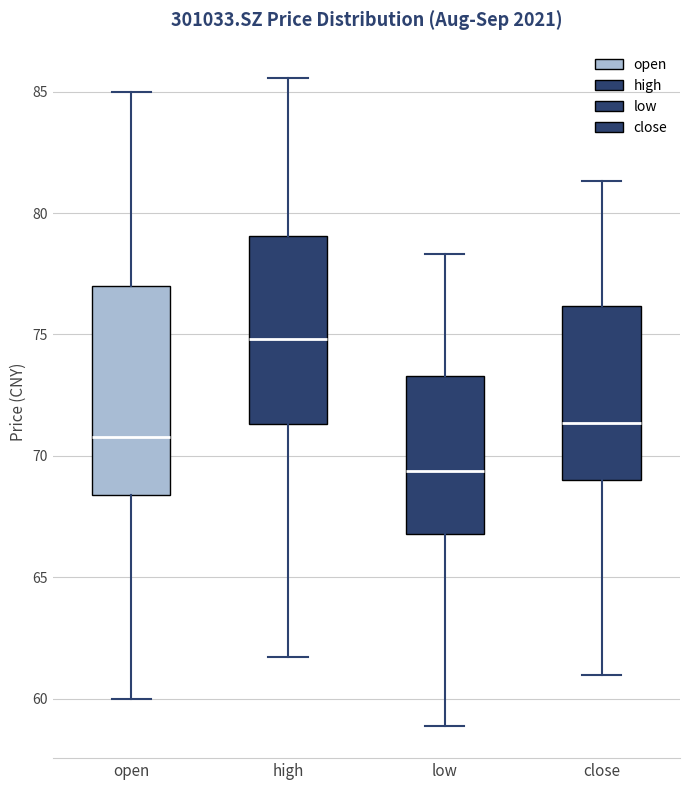

Where does the median line of the box for low sit on the y-axis? The values are not printed on the chart, so give them approximately, as read against the axis.

69.5